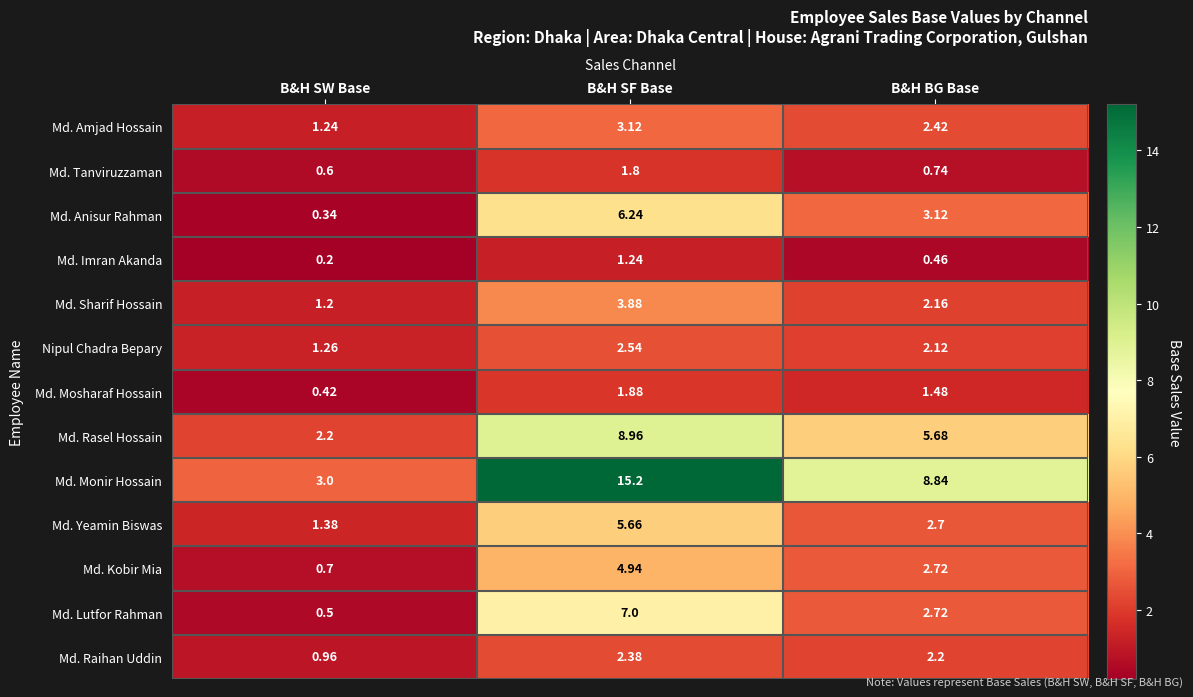

Rank the series at B&H SF Base from highest to lowest value.

Md. Monir Hossain, Md. Rasel Hossain, Md. Lutfor Rahman, Md. Anisur Rahman, Md. Yeamin Biswas, Md. Kobir Mia, Md. Sharif Hossain, Md. Amjad Hossain, Nipul Chadra Bepary, Md. Raihan Uddin, Md. Mosharaf Hossain, Md. Tanviruzzaman, Md. Imran Akanda